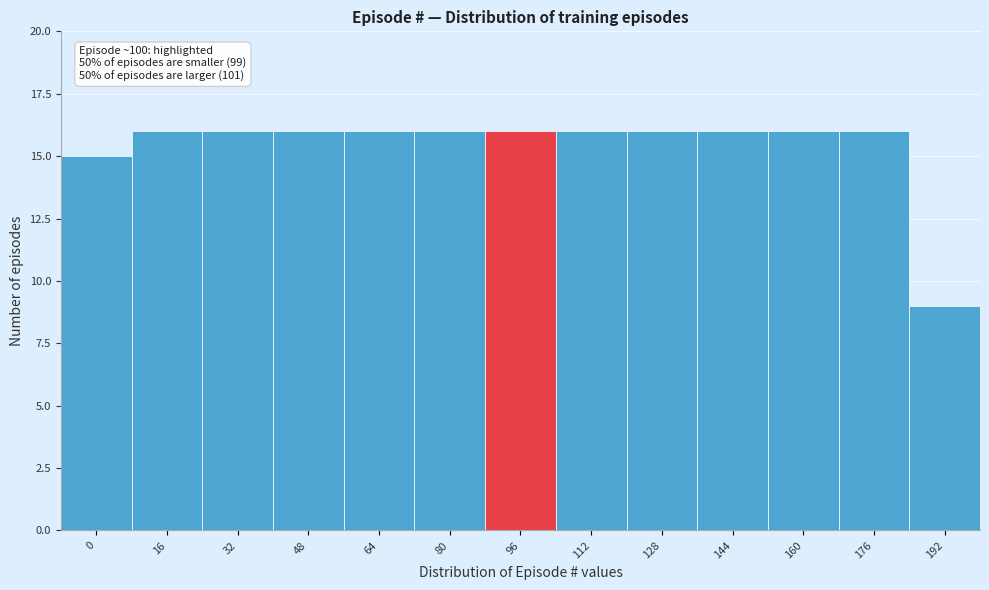

Reading left to right, list all the values displayed in this chart.

15	16	16	16	16	16	16	16	16	16	16	16	9